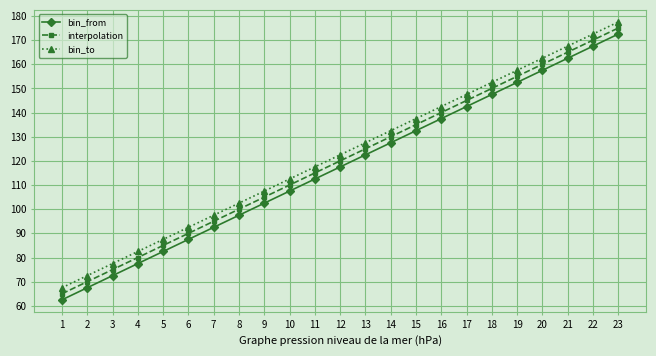

List the series in order of their overall mean, lowest first.

bin_from, interpolation, bin_to